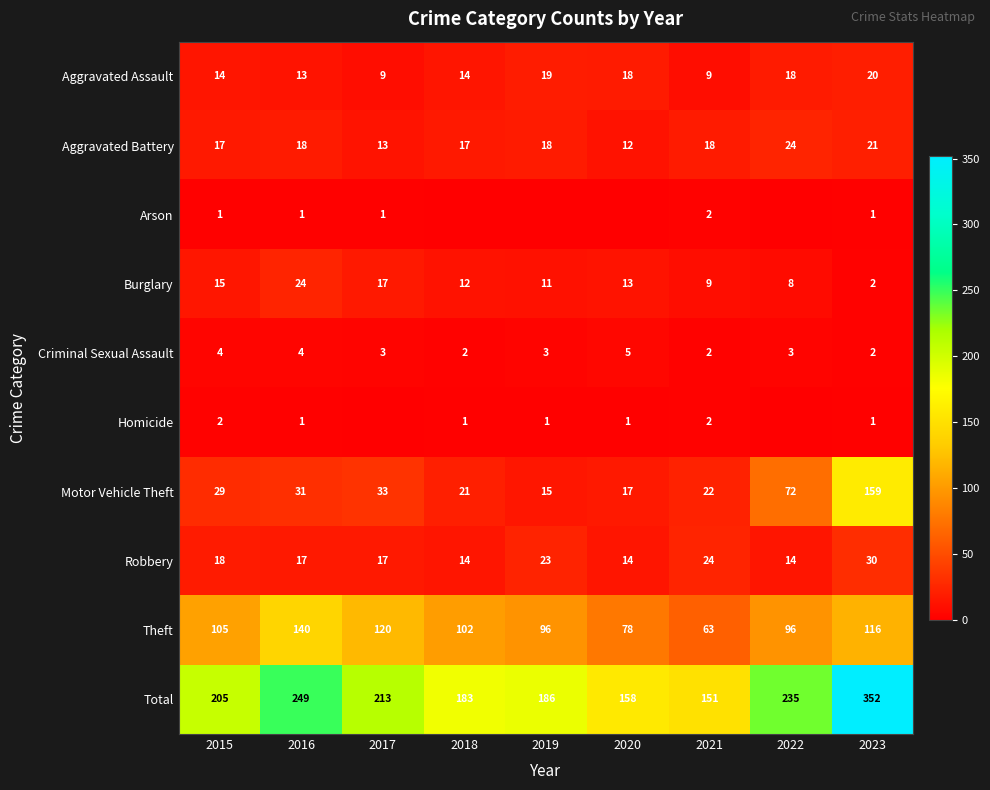

Is it true that Theft equals 177 at 2015?

False